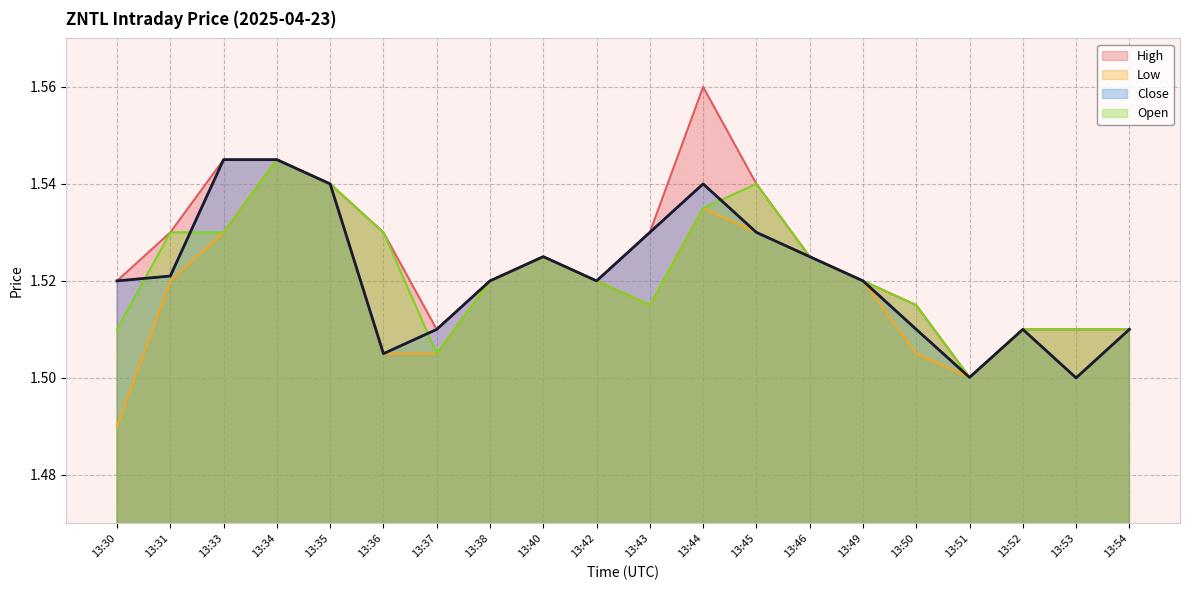

Reading left to right, extract all data points from this chart.

High: 1.5	1.5	1.5	1.5	1.5	1.5	1.5	1.5	1.5	1.5	1.5	1.6	1.5	1.5	1.5	1.5	1.5	1.5	1.5	1.5
Low: 1.5	1.5	1.5	1.5	1.5	1.5	1.5	1.5	1.5	1.5	1.5	1.5	1.5	1.5	1.5	1.5	1.5	1.5	1.5	1.5
Close: 1.5	1.5	1.5	1.5	1.5	1.5	1.5	1.5	1.5	1.5	1.5	1.5	1.5	1.5	1.5	1.5	1.5	1.5	1.5	1.5
Open: 1.5	1.5	1.5	1.5	1.5	1.5	1.5	1.5	1.5	1.5	1.5	1.5	1.5	1.5	1.5	1.5	1.5	1.5	1.5	1.5